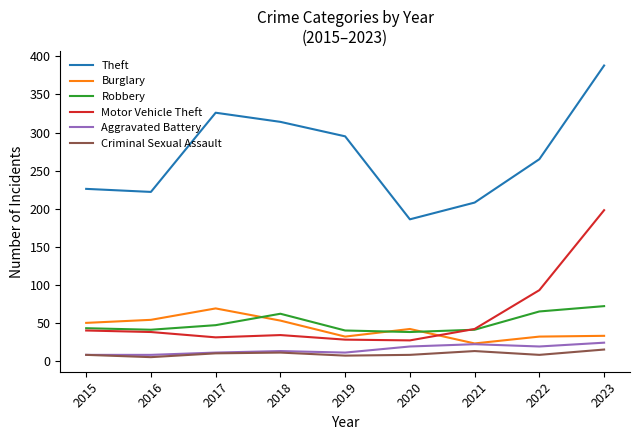

Which series ends up on top after the final intersection of Robbery and Motor Vehicle Theft?

Motor Vehicle Theft